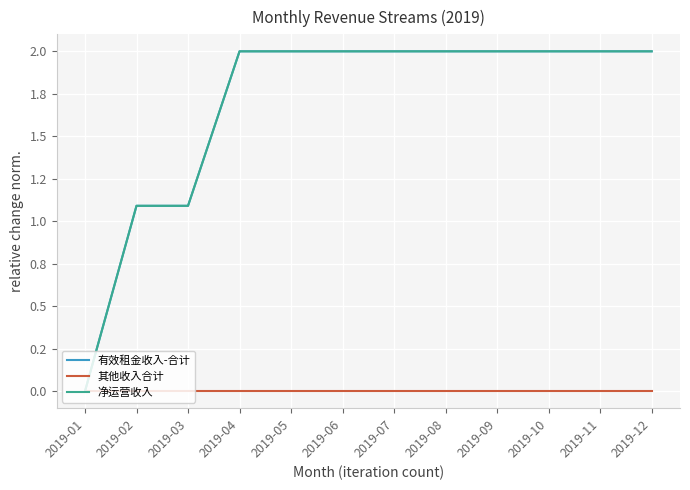

Reading left to right, list all the values displayed in this chart.

有效租金收入-合计: 0.0	1.1	1.1	2.0	2.0	2.0	2.0	2.0	2.0	2.0	2.0	2.0
其他收入合计: 0.0	0.0	0.0	0.0	0.0	0.0	0.0	0.0	0.0	0.0	0.0	0.0
净运营收入: 0.0	1.1	1.1	2.0	2.0	2.0	2.0	2.0	2.0	2.0	2.0	2.0